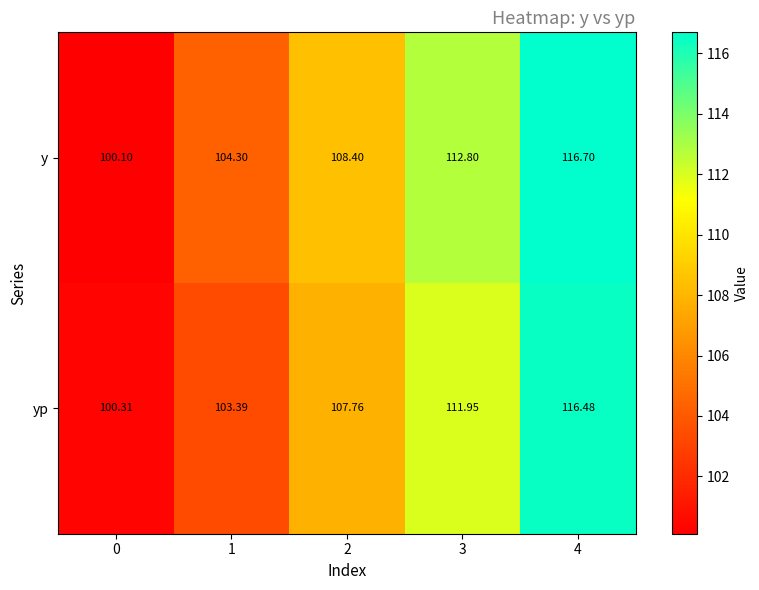

Between 1 and 2, which series saw the biggest shift?

yp